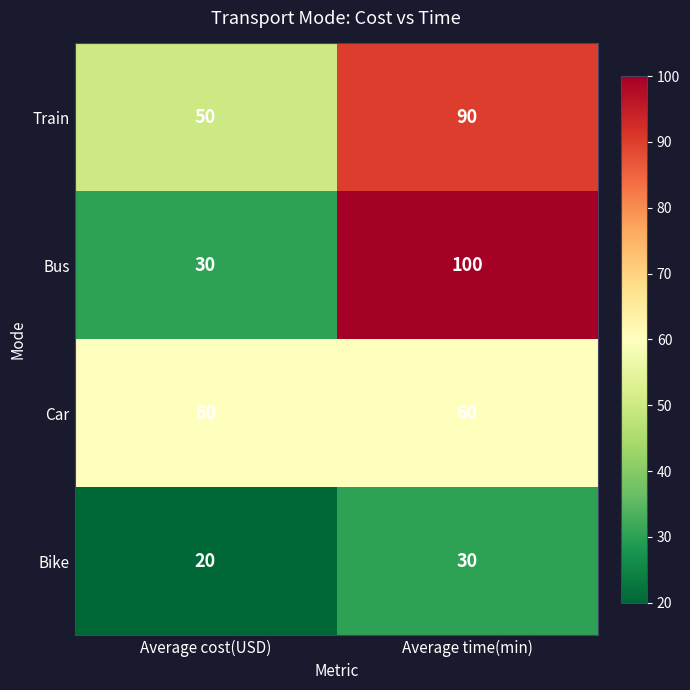

Count the number of categories in the chart.

2